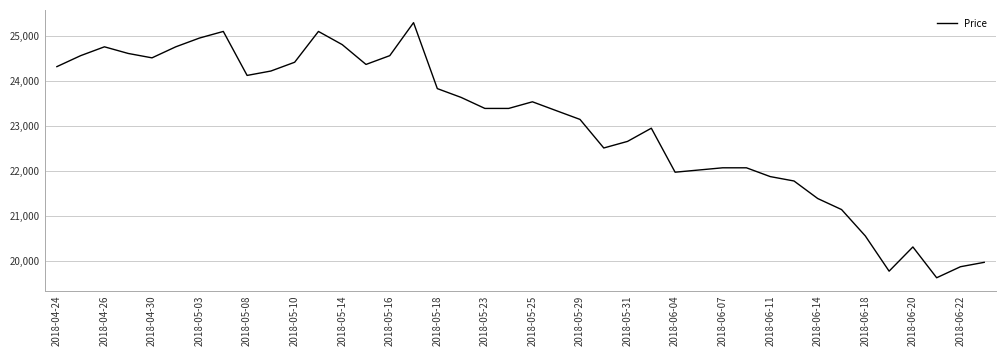

Reading left to right, list all the values displayed in this chart.

24324	24569	24766	24618	24520	24766	24962	25109	24128	24226	24422	25109	24815	24373	24569	25305	23834	23638	23392	23392	23540	23343	23147	22510	22657	22951	21970	22019	22068	22068	21872	21774	21382	21137	20548	19763	20303	19616	19862	19960